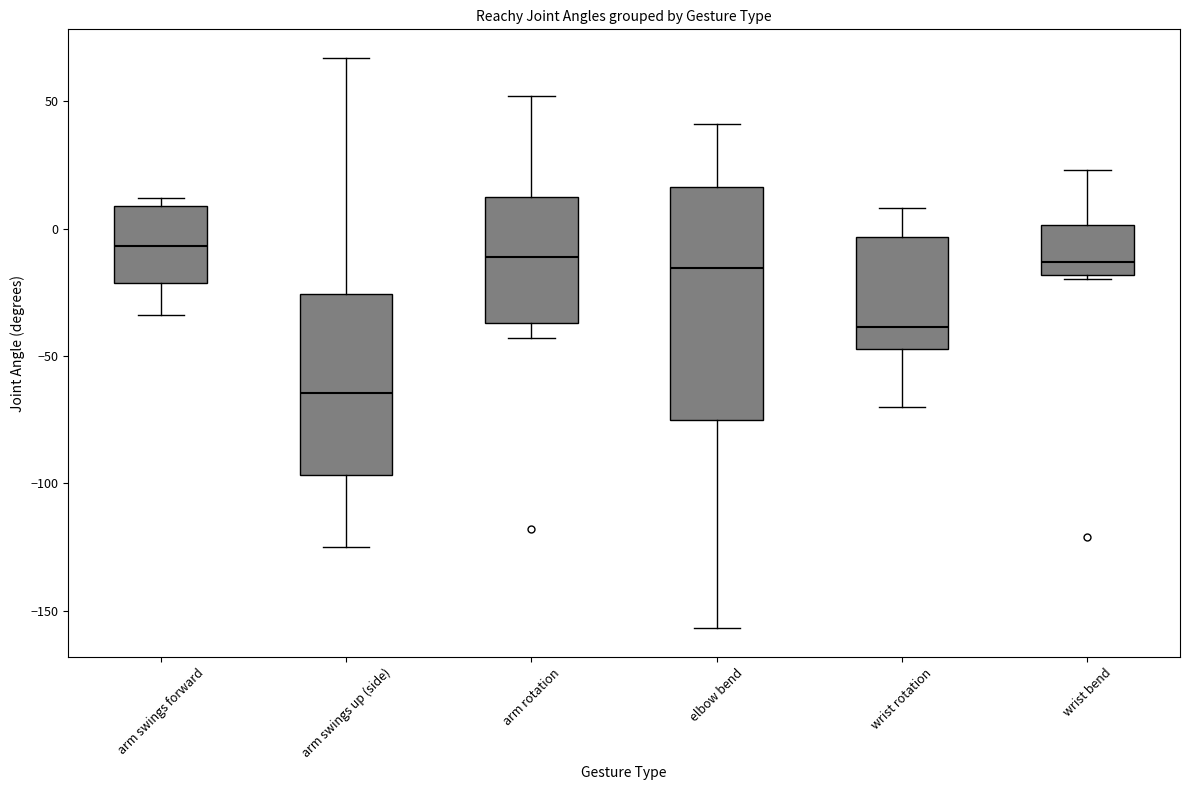

Where does the lower whisker of the box for wrist rotation end on the y-axis? The values are not printed on the chart, so give them approximately, as read against the axis.

-70